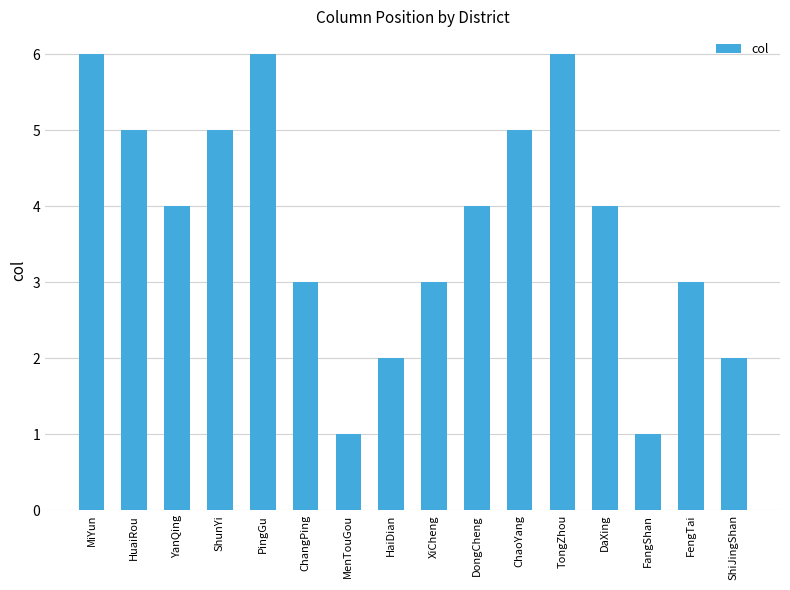

Read the value at MiYun.

6